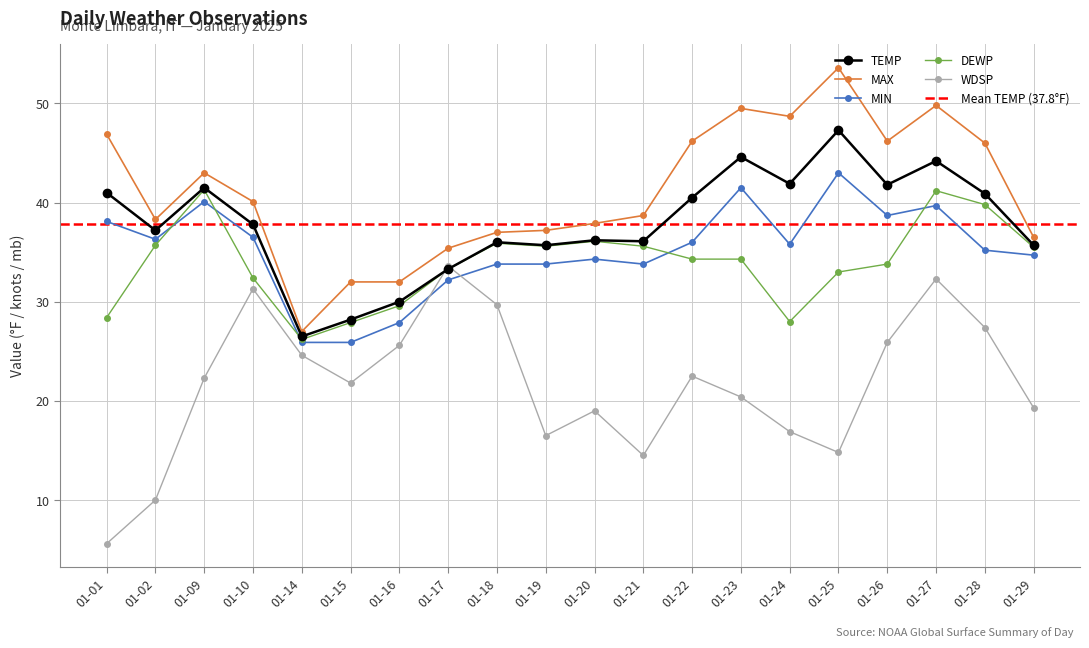

Is the value of MIN at 01-09 greater than the value of DEWP at 01-22?

Yes